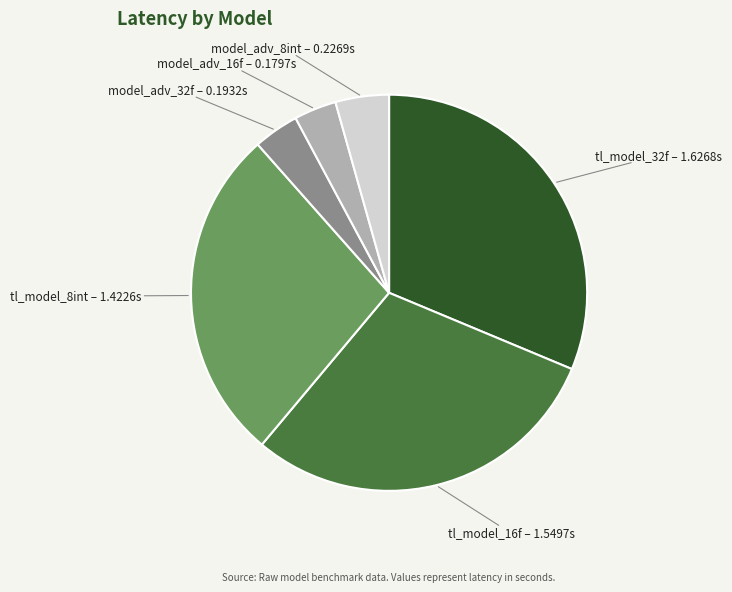

How many segments does this pie chart have?

6